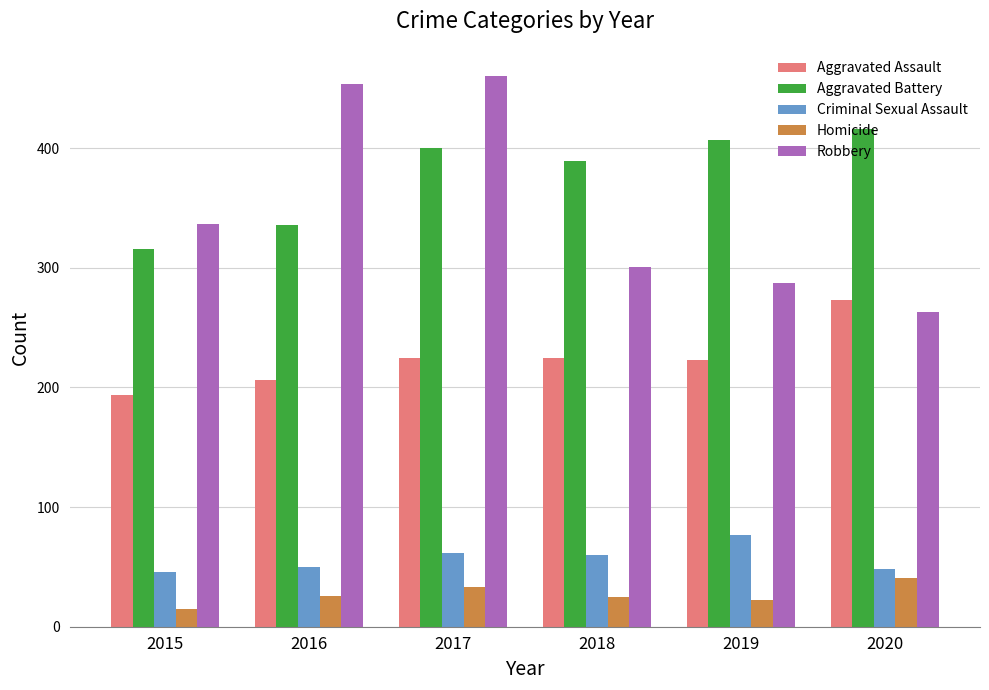

Which series has the largest total across all categories?

Aggravated Battery